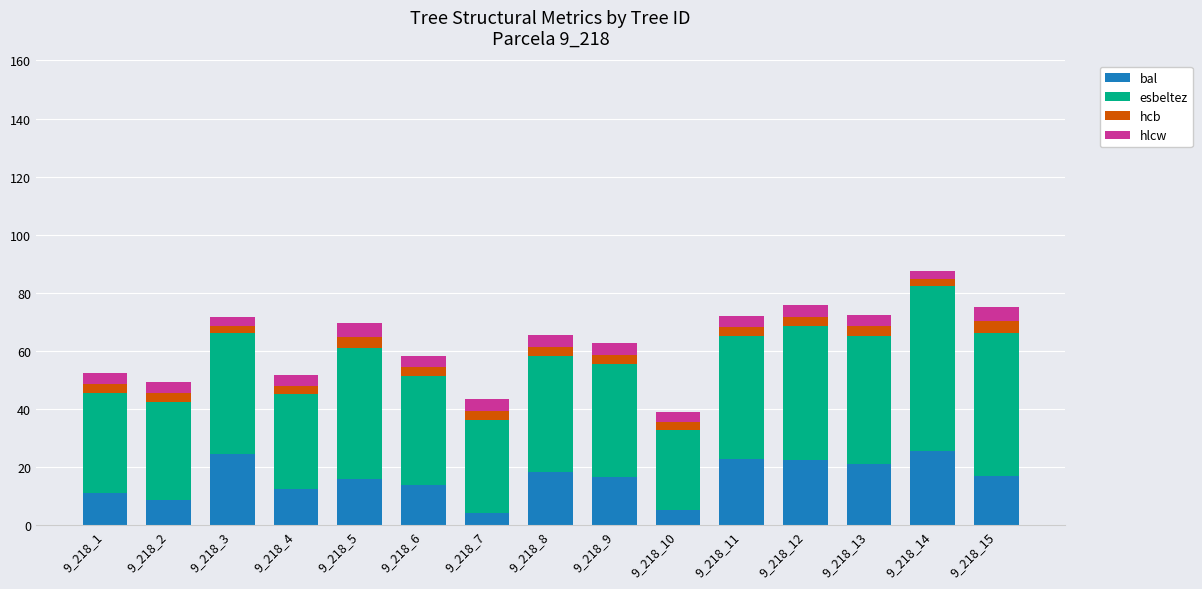

What are all the series names shown in the legend?

bal, esbeltez, hcb, hlcw